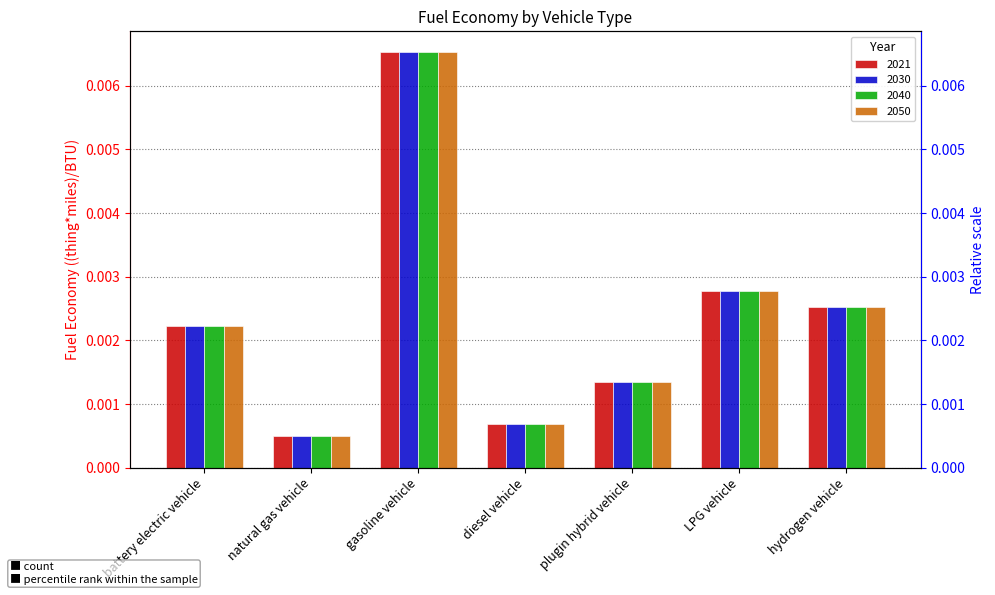

What is the label of the 3rd bar from the left?

gasoline vehicle